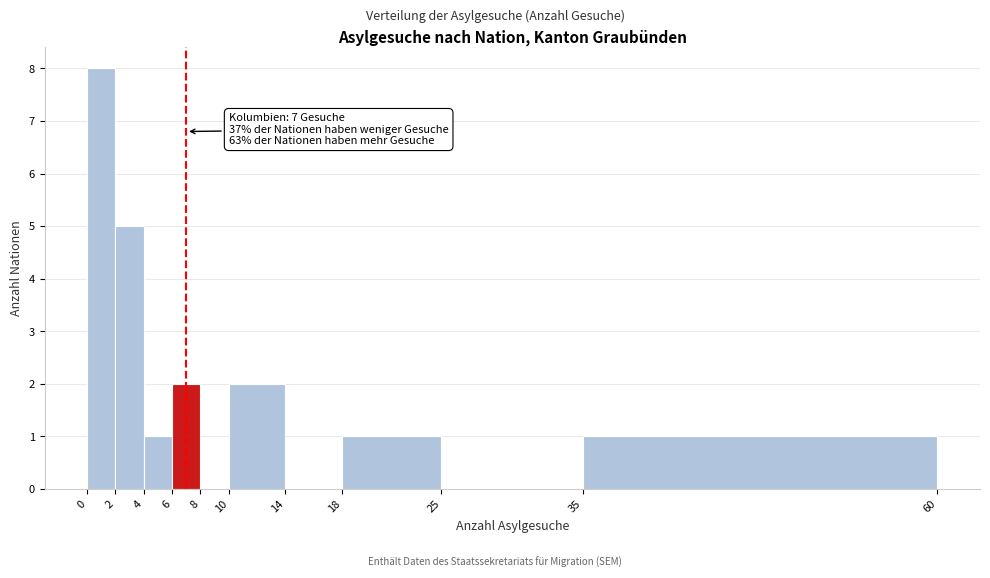

Over which range of the x-axis is the bar tallest?

0 to 2